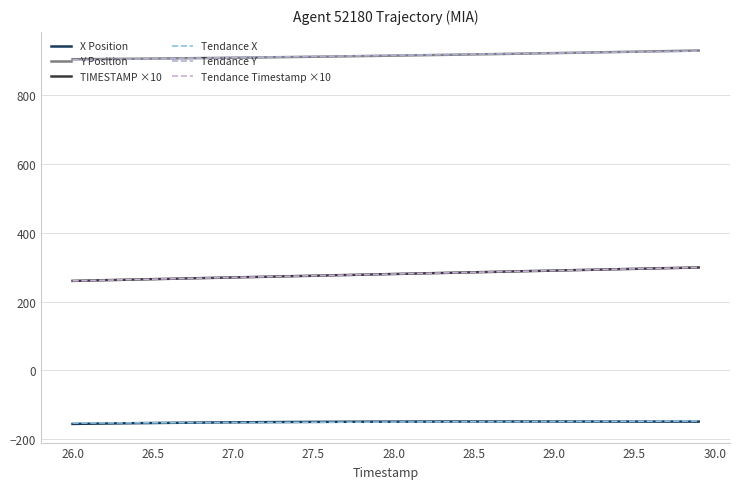

How many lines are shown in the chart?

6